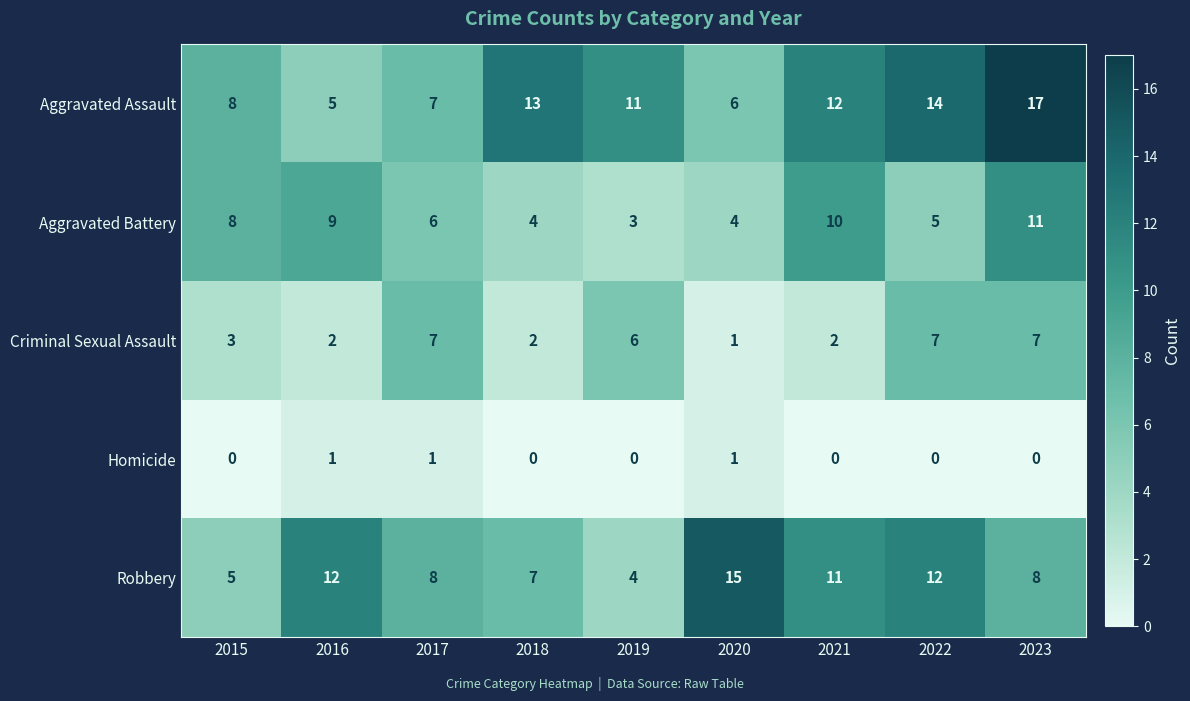

What is the greatest value displayed?

17